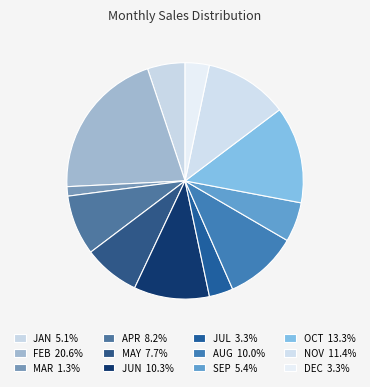

Is there any slice that represents more than half of the pie?

No